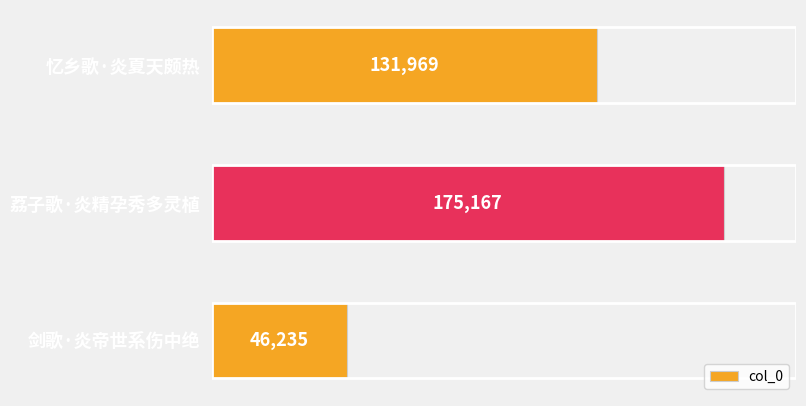

Reading top to bottom, transcribe all the data shown in this chart.

131969	175167	46235